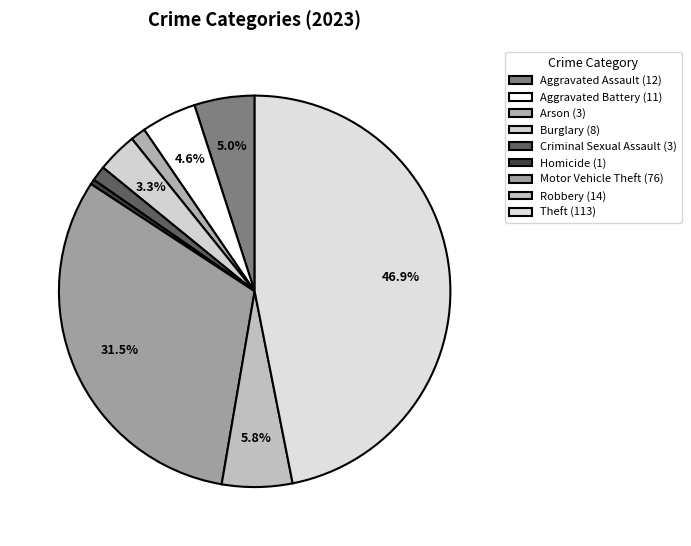

Is there a majority slice in this chart?

No